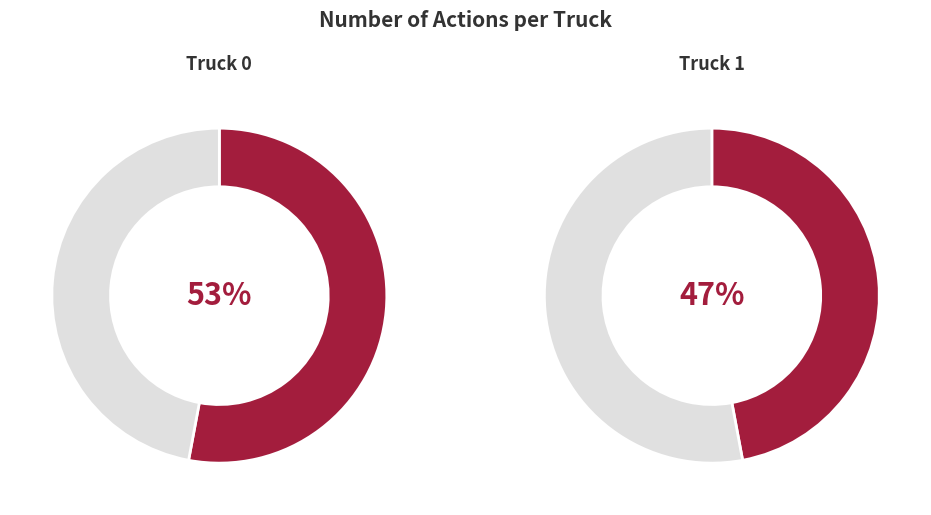

Rank the categories by value from highest to lowest.

Truck 0, Truck 1